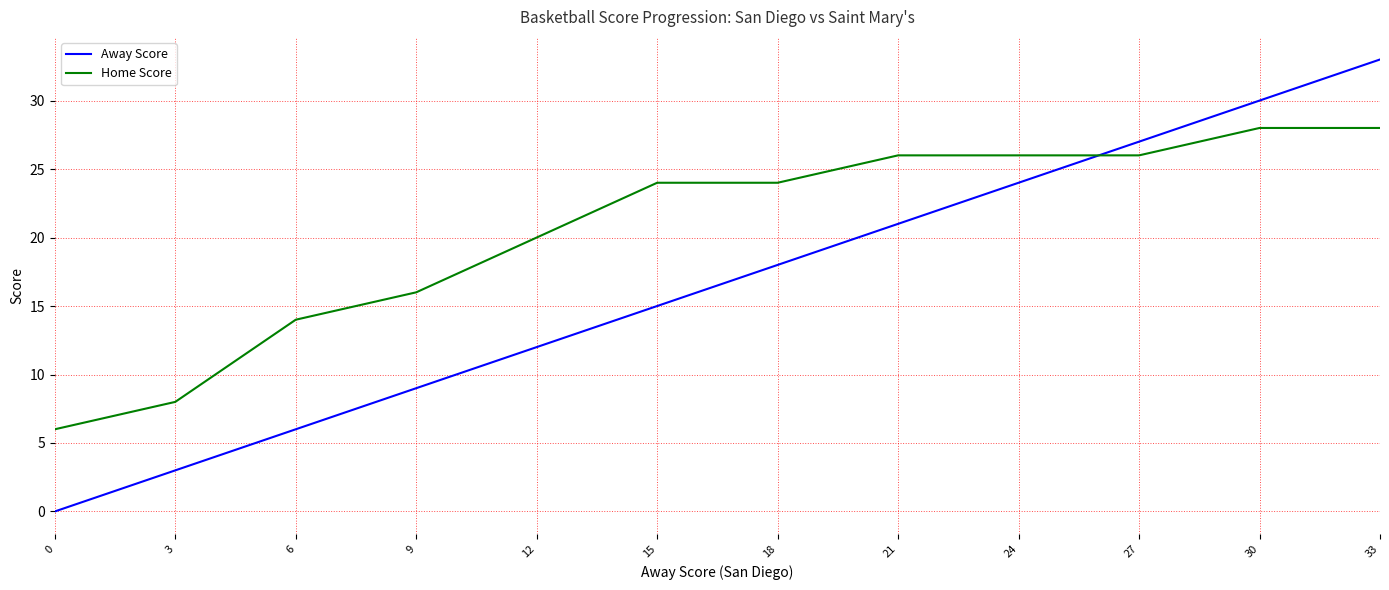

Which series has the largest total across all categories?

Home Score